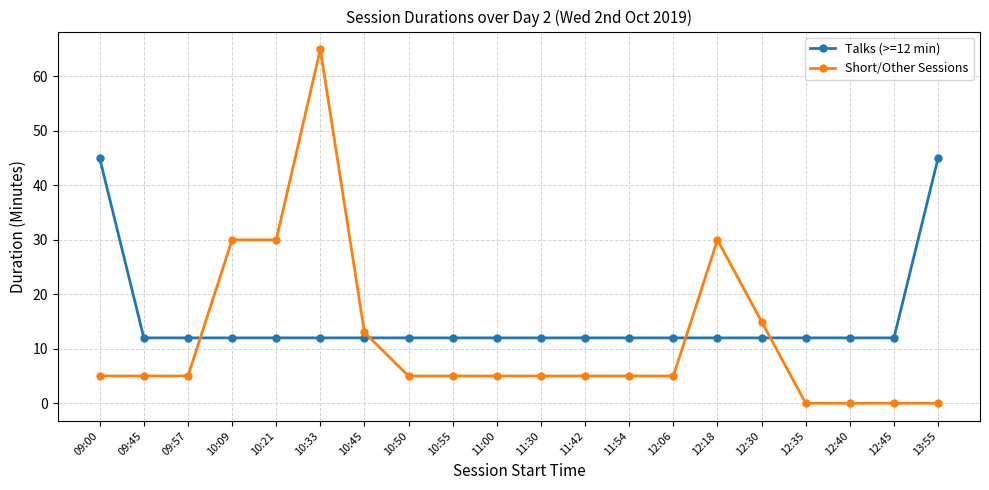

How many categories are shown in the chart?

20